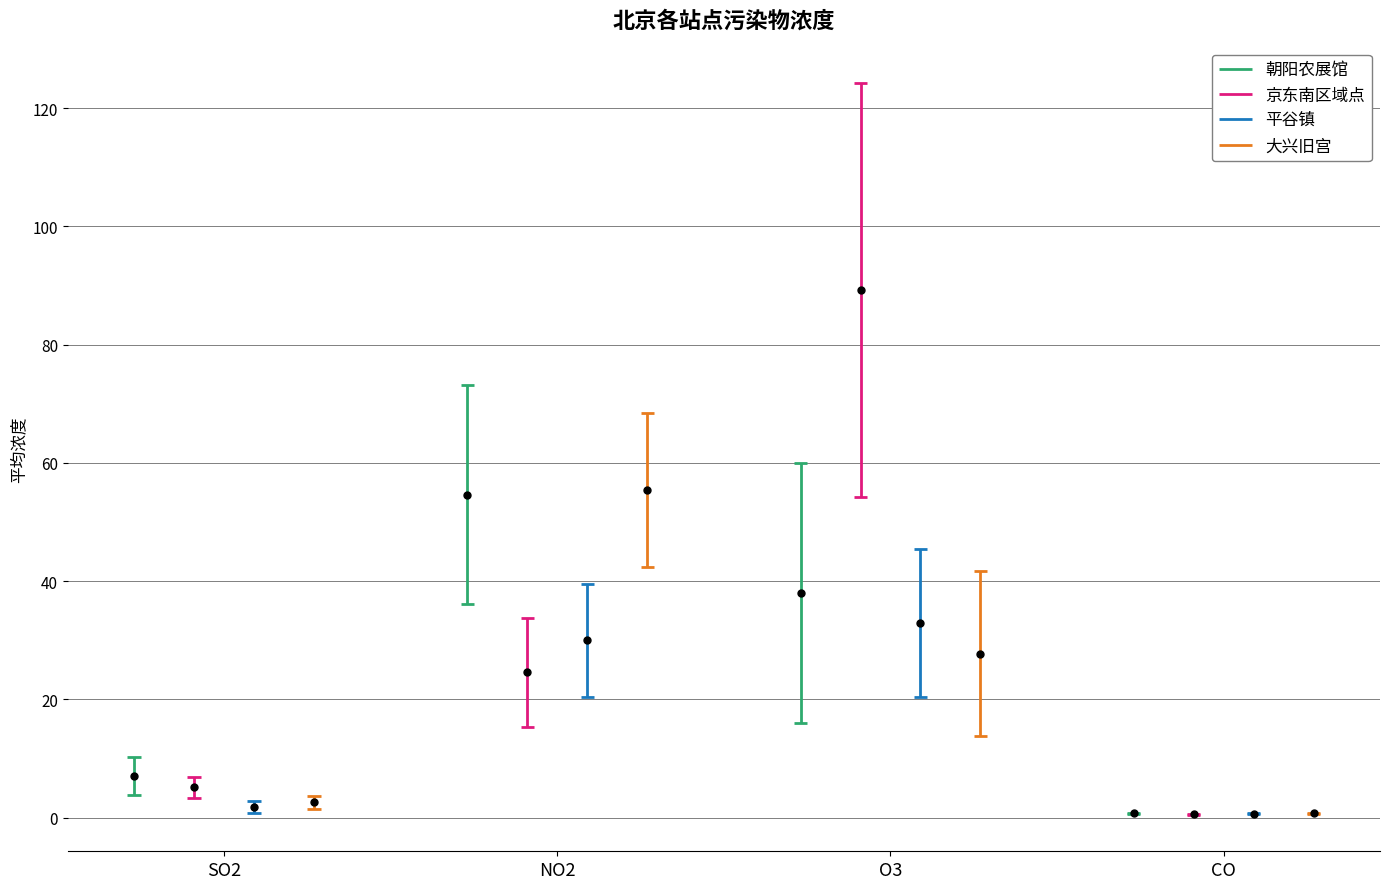

What is the average value of the 京东南区域点 series?

29.9